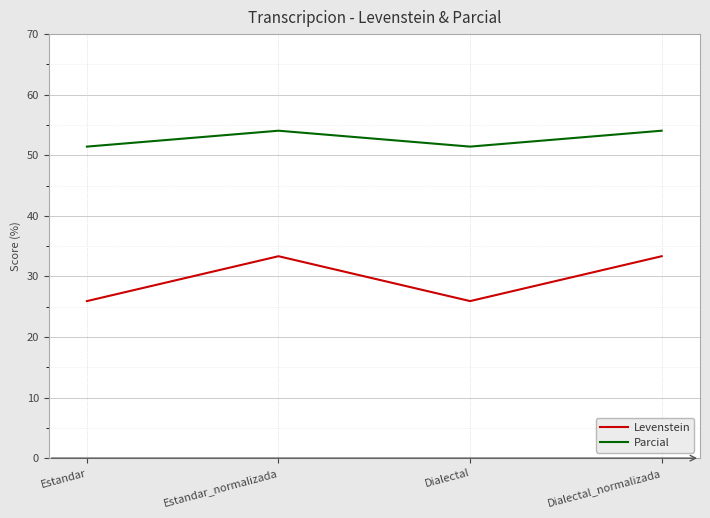

Rank the series by their maximum value, from lowest to highest.

Levenstein, Parcial